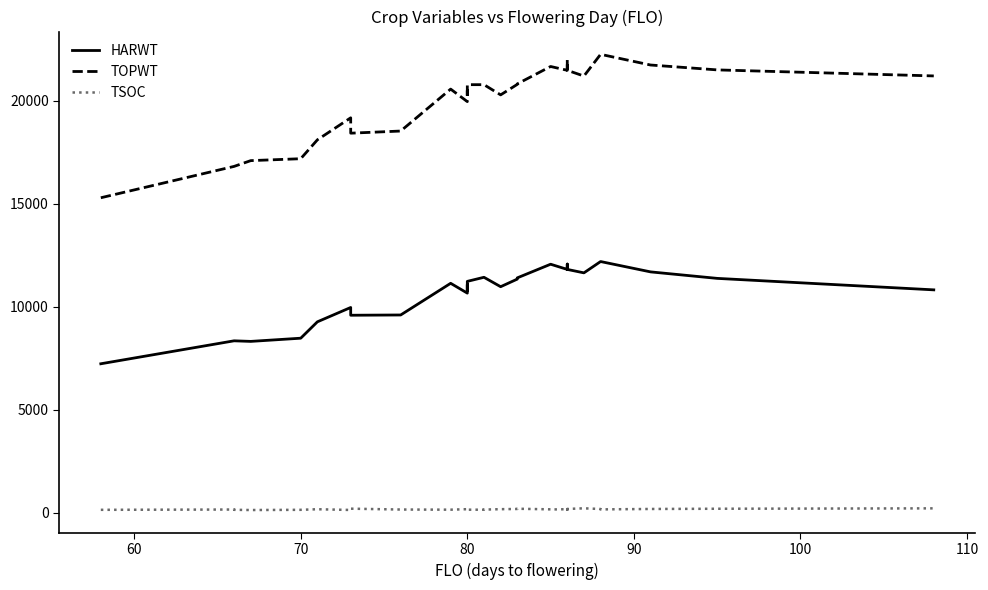

How many lines are shown in the chart?

3